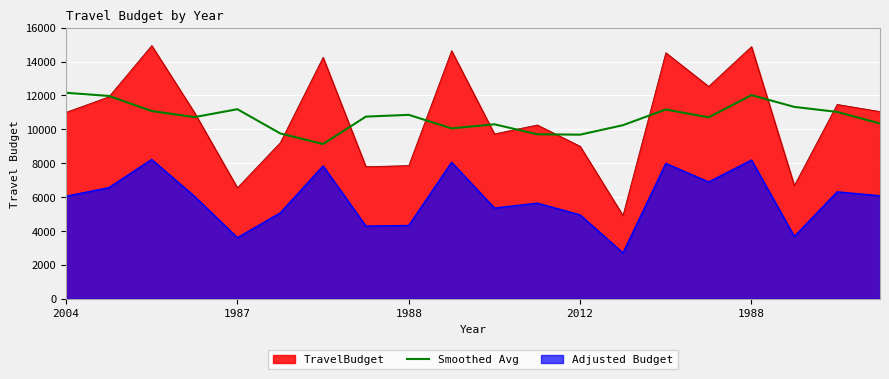

How many lines are shown in the chart?

3